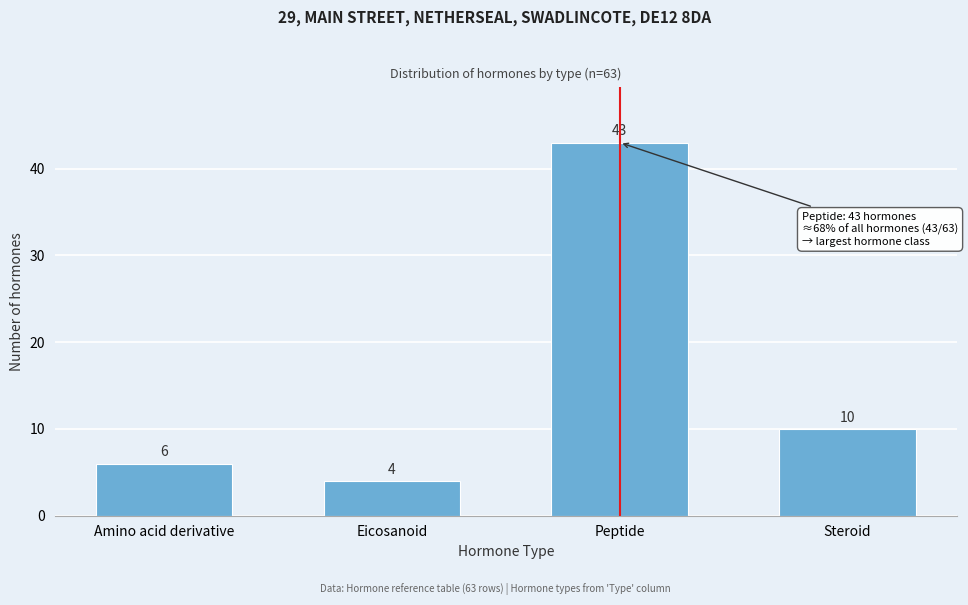

Reading left to right, what are all the values shown in this chart?

Amino acid derivative=6	Eicosanoid=4	Peptide=43	Steroid=10